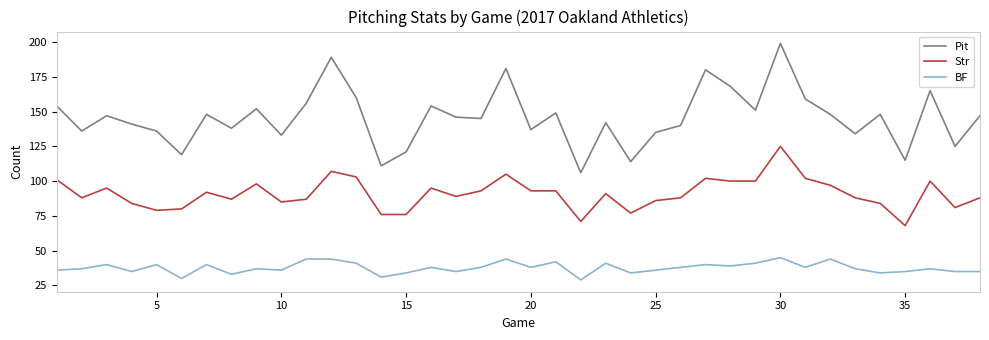

What is the difference between the maximum and minimum values in the Pit series?

93